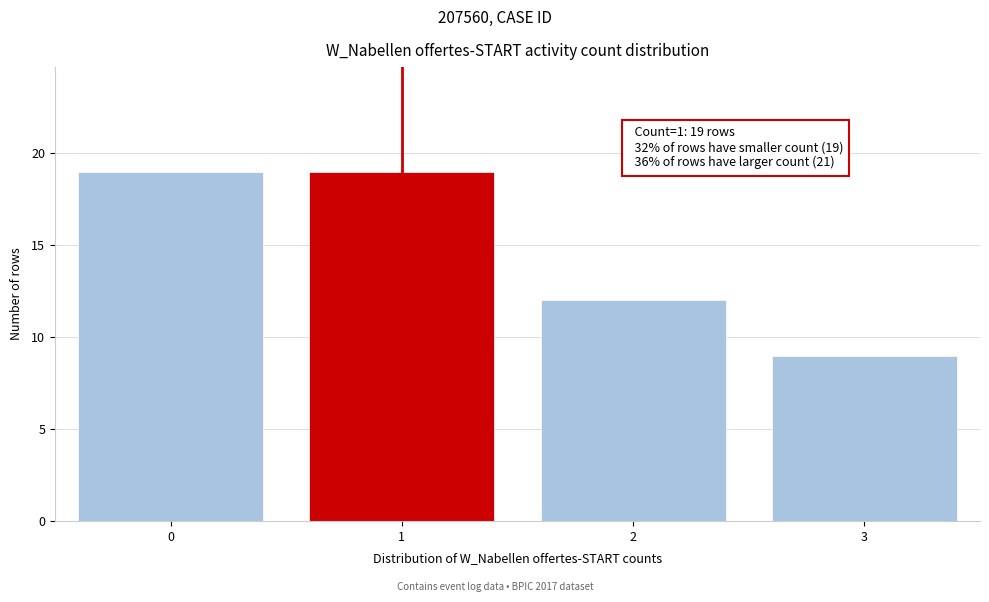

Reading right to left, transcribe all the data shown in this chart.

3=9	2=12	1=19	0=19